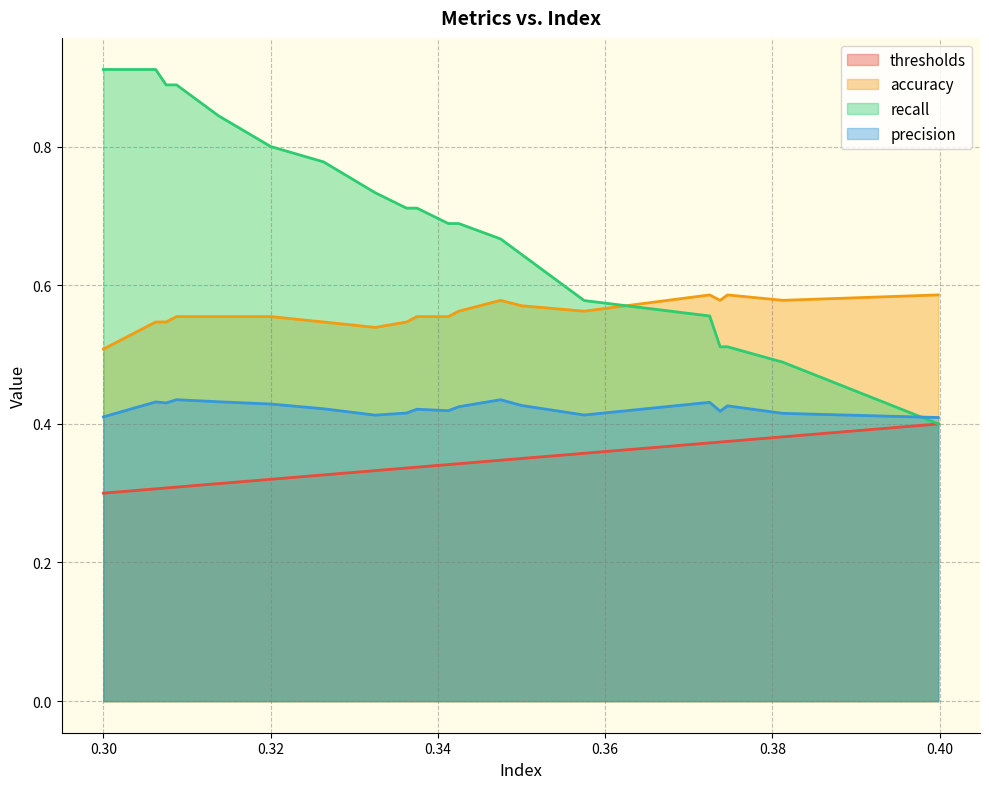

Rank the series by their average value, from lowest to highest.

thresholds, precision, accuracy, recall